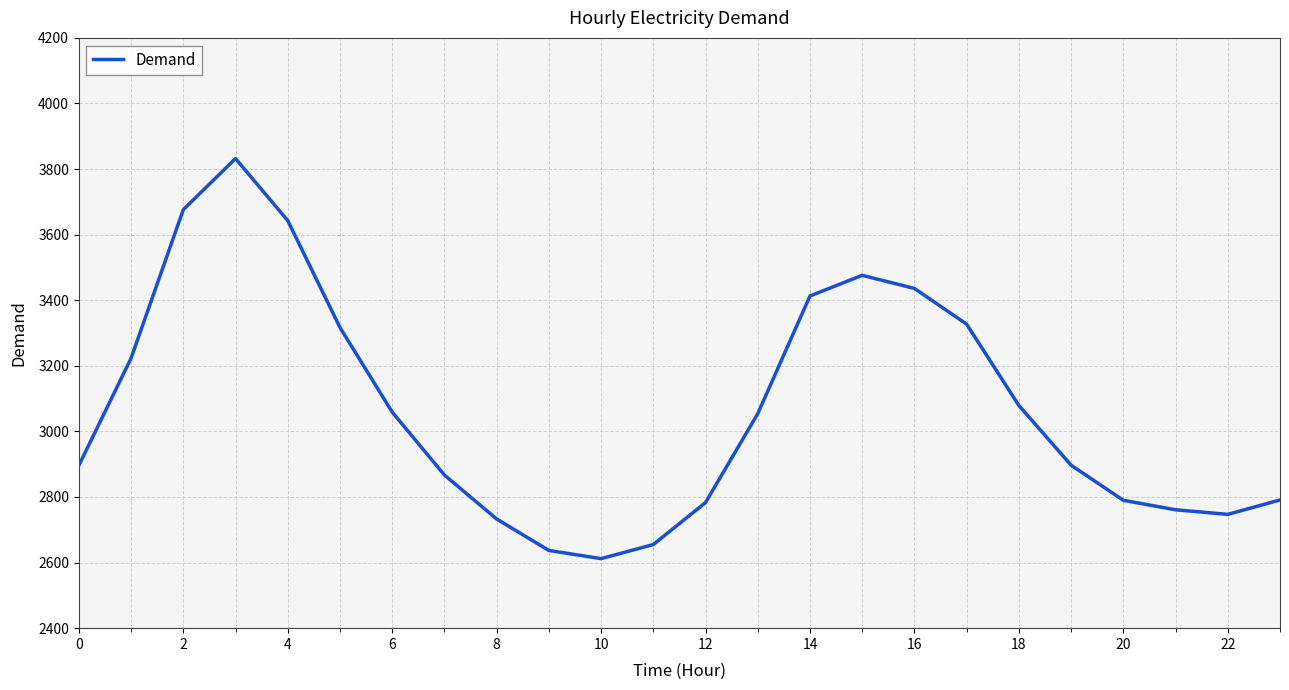

What is the minimum value shown in the chart?

2612